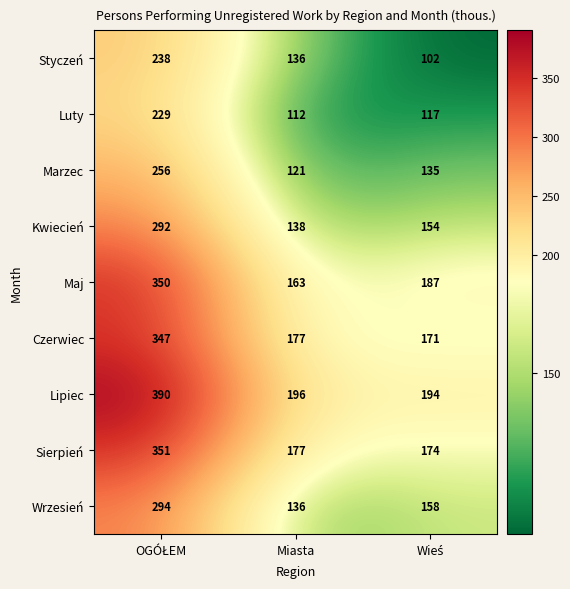

What is the approximate value of Sierpień at Miasta?

177